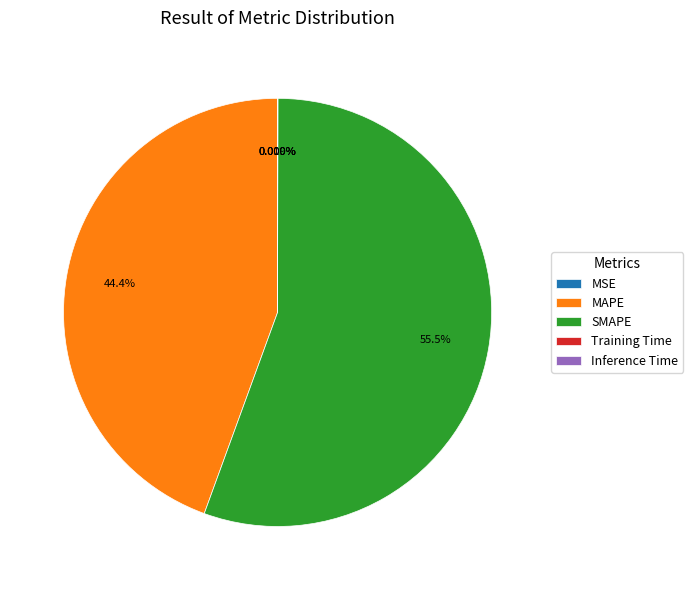

Does MAPE account for over 50% of the chart?

No